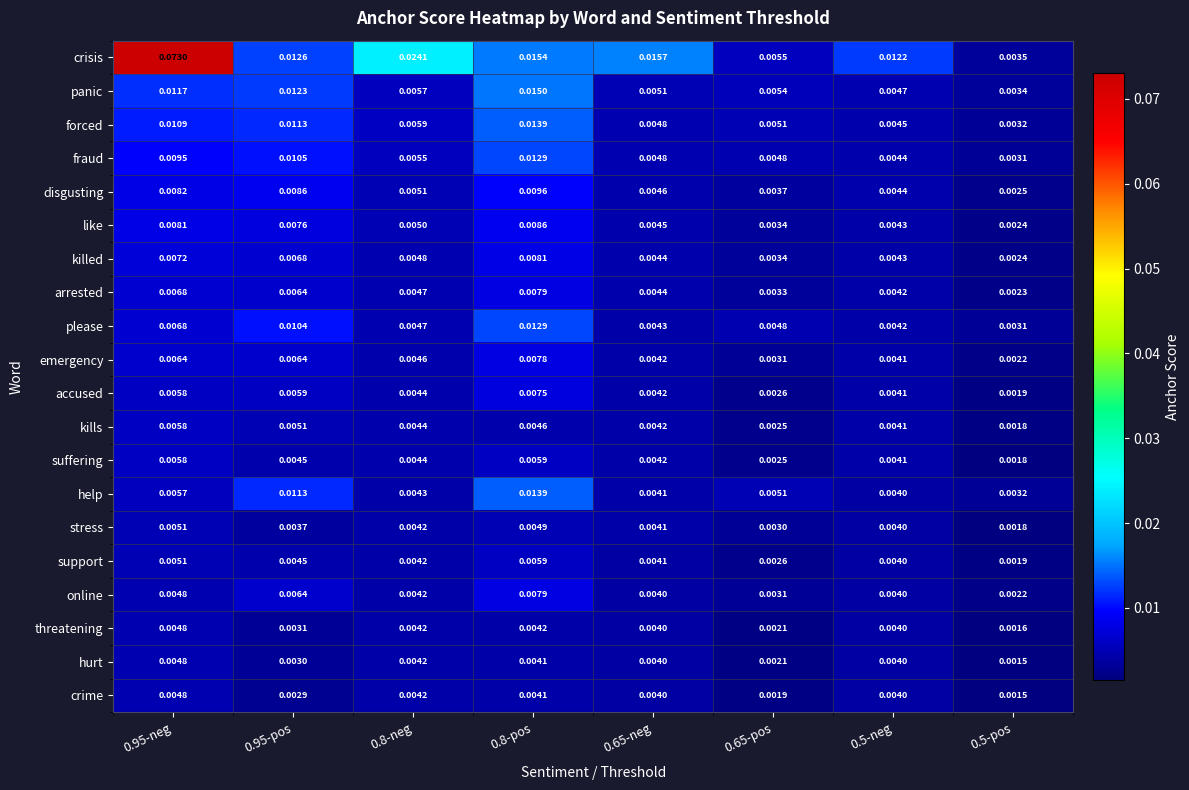

At which category does the chart reach its minimum across all series?

0.5-pos